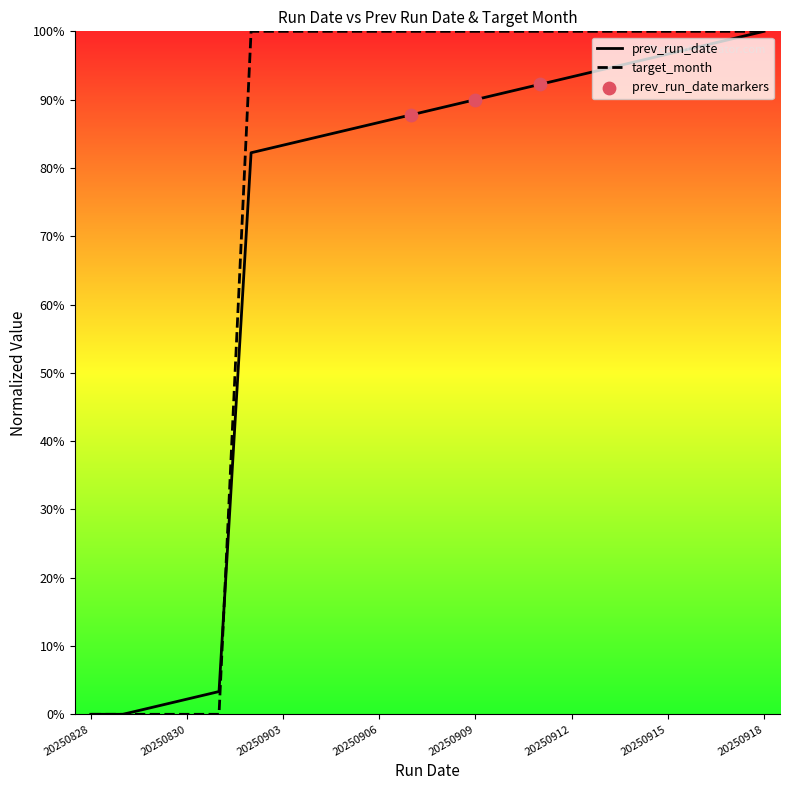

What are all the series names shown in the legend?

run_date, prev_run_date